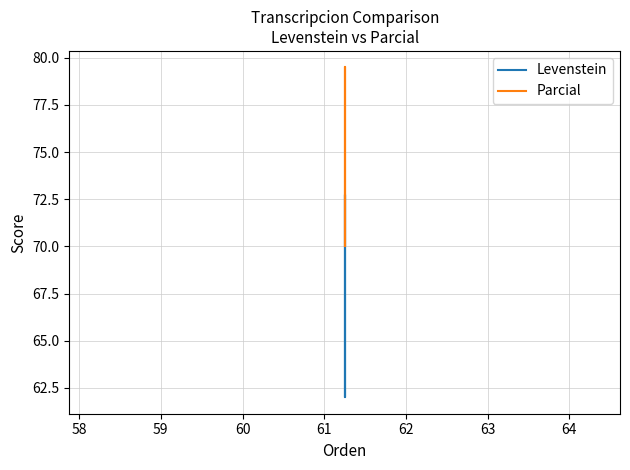

What is the sum of all Levenstein values?

269.5